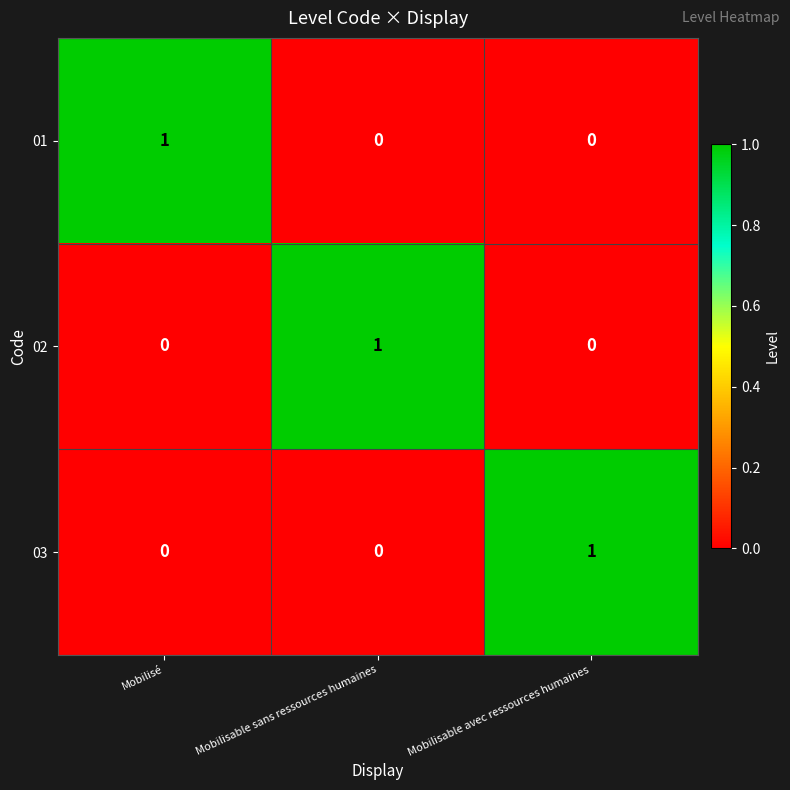

At how many categories does at least one series exceed 0?

3